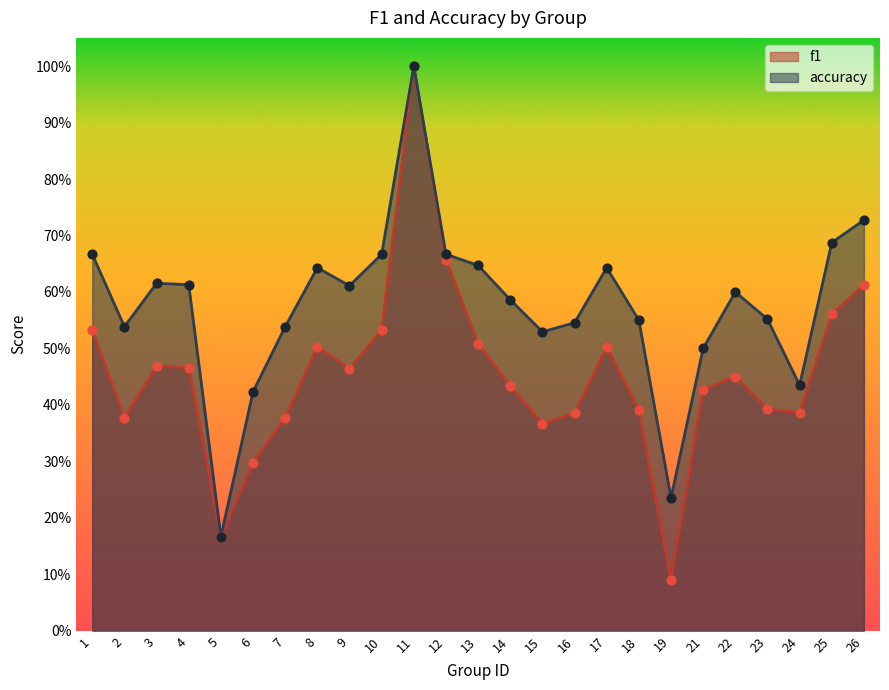

At which category is the sum across all series the highest?

11